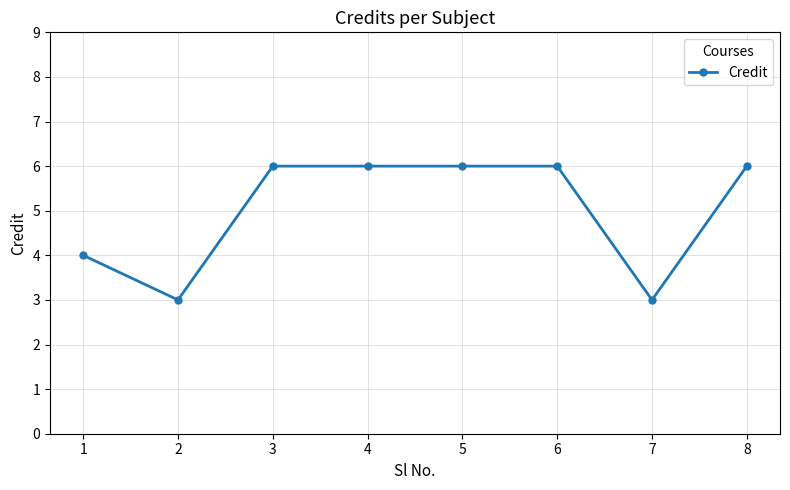

How many data points does each series have?

8